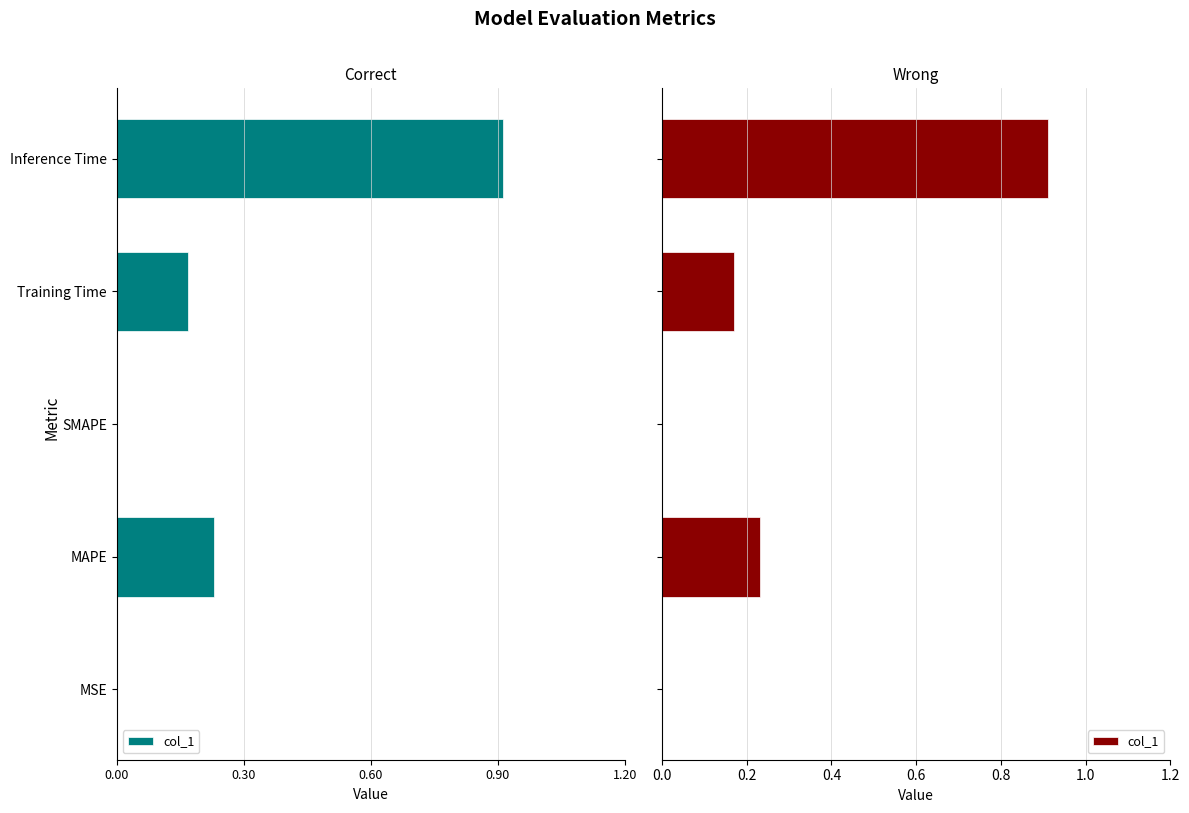

What is the change in value from MSE to Training Time?

+0.2